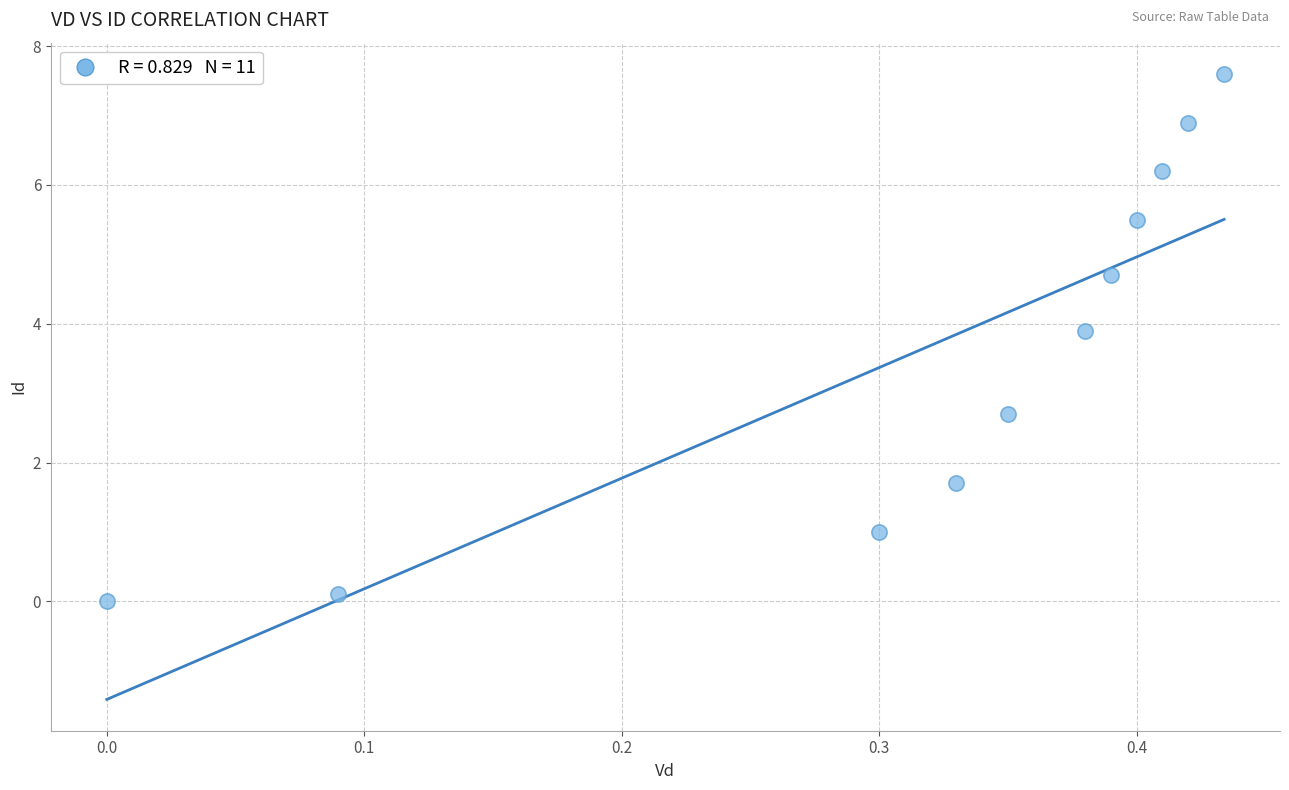

What is the average X value?

0.3